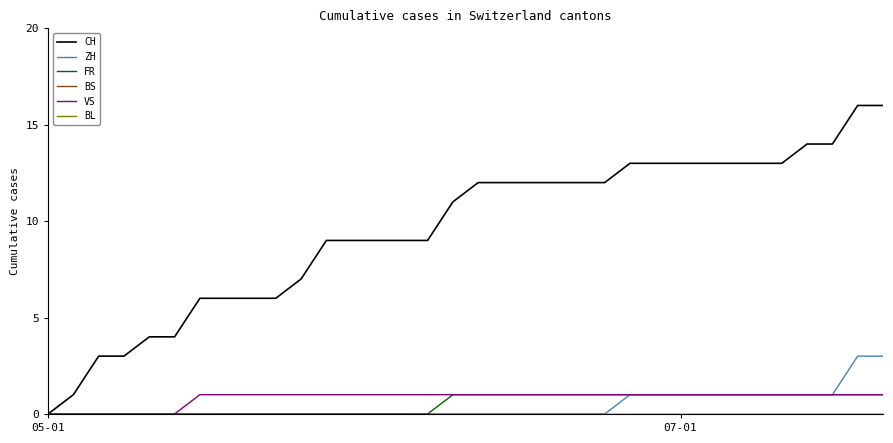

Is this an area chart (filled region under the line)?

No